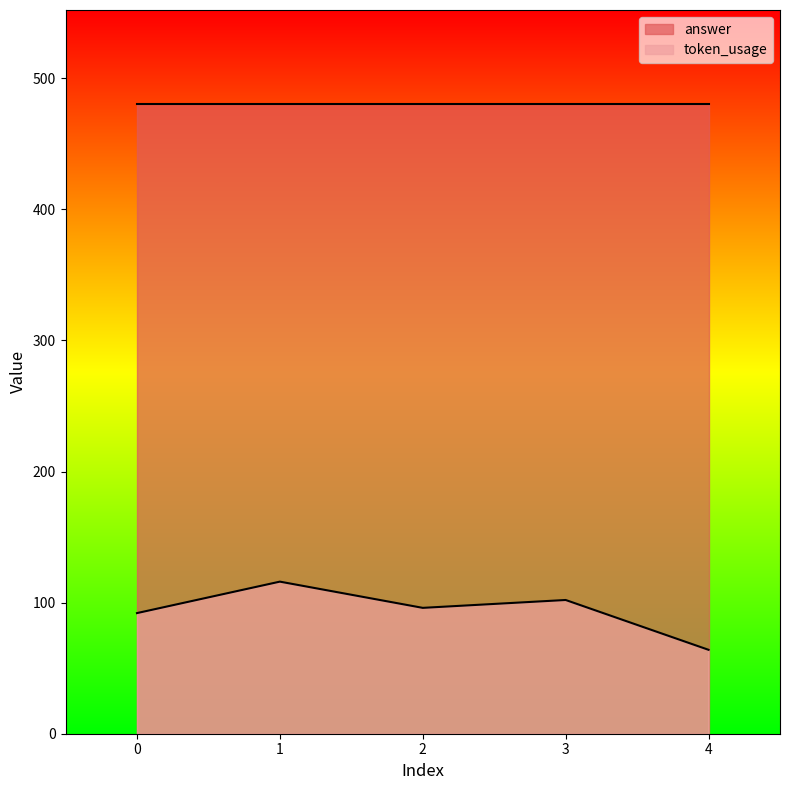

What is the greatest value displayed?

480